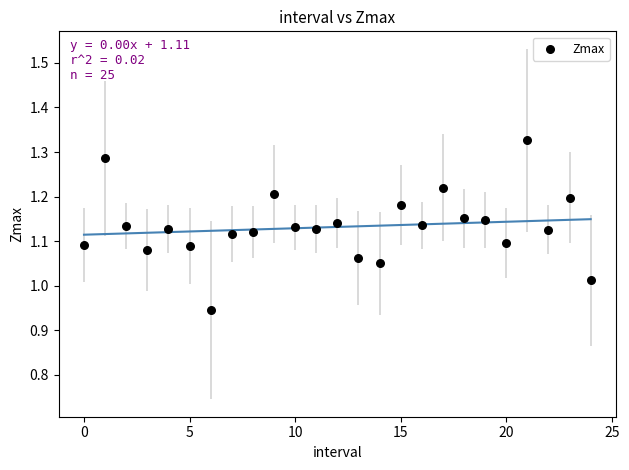

What is the range of Y values (max minus min)?

0.4